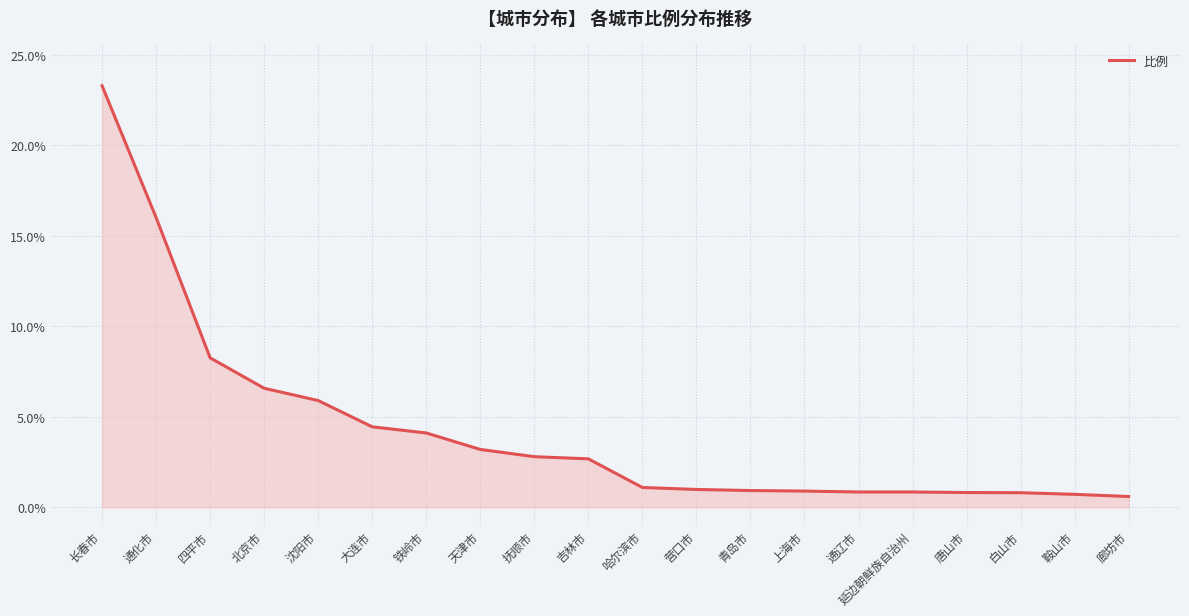

Between 通化市 and 唐山市, which is larger?

通化市